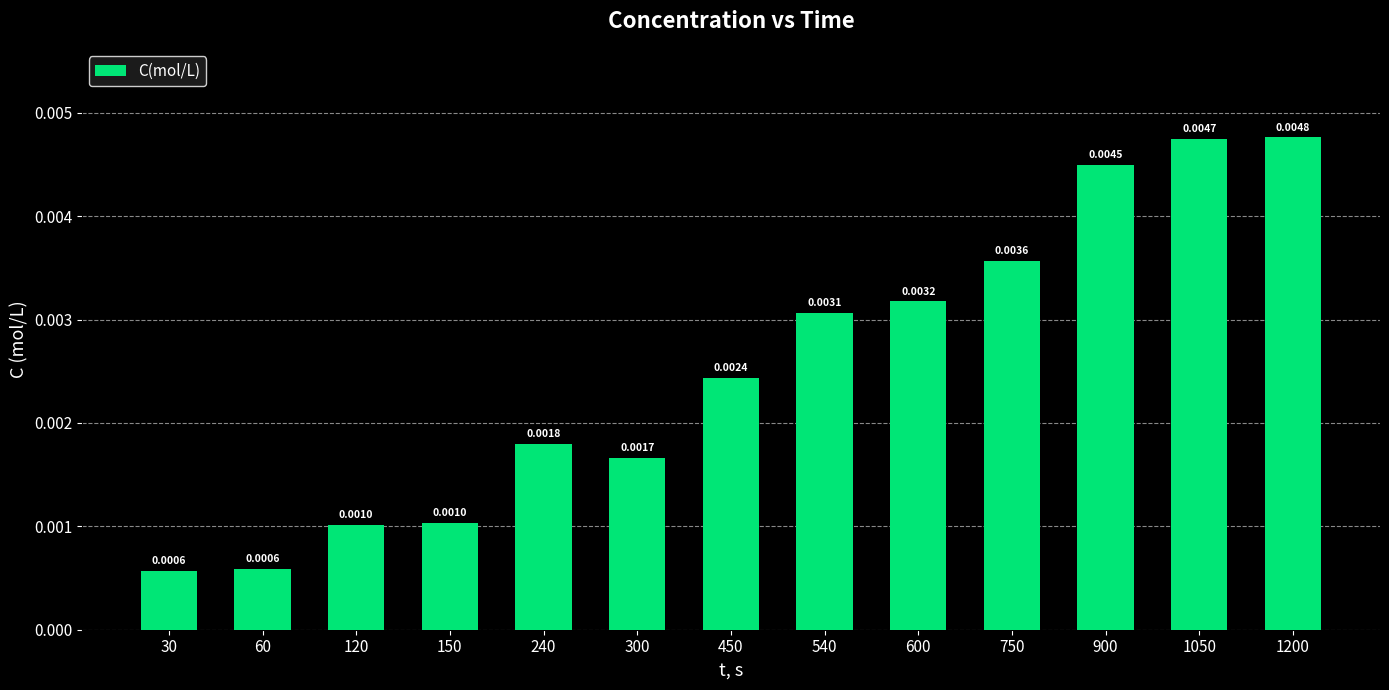

How many values are between 0 and 1?

13